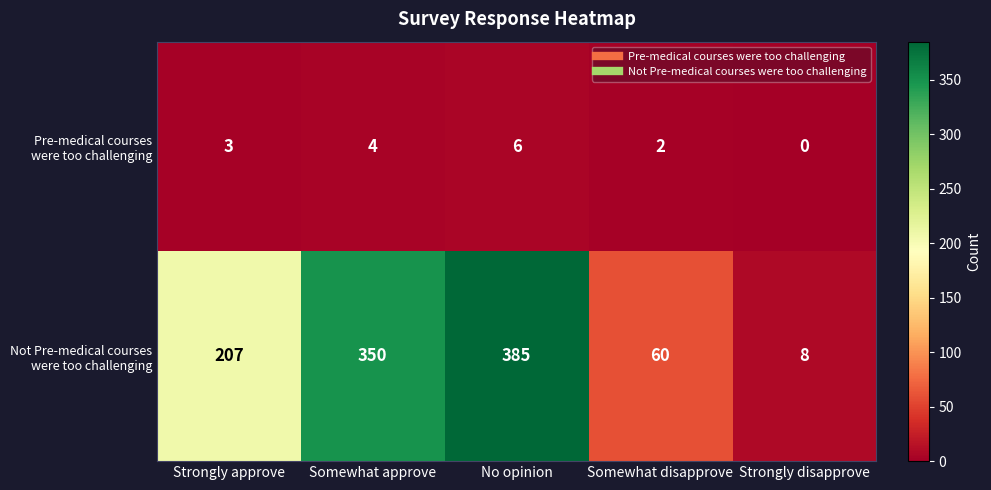

What is the total value across all series at No opinion?

391